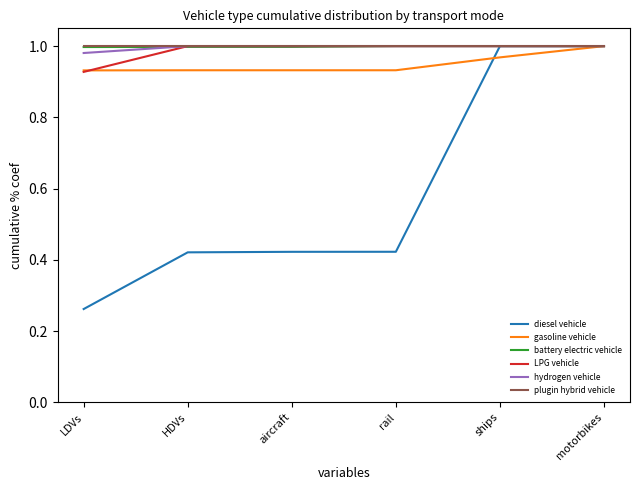

Which series has the largest range (max minus min)?

diesel vehicle